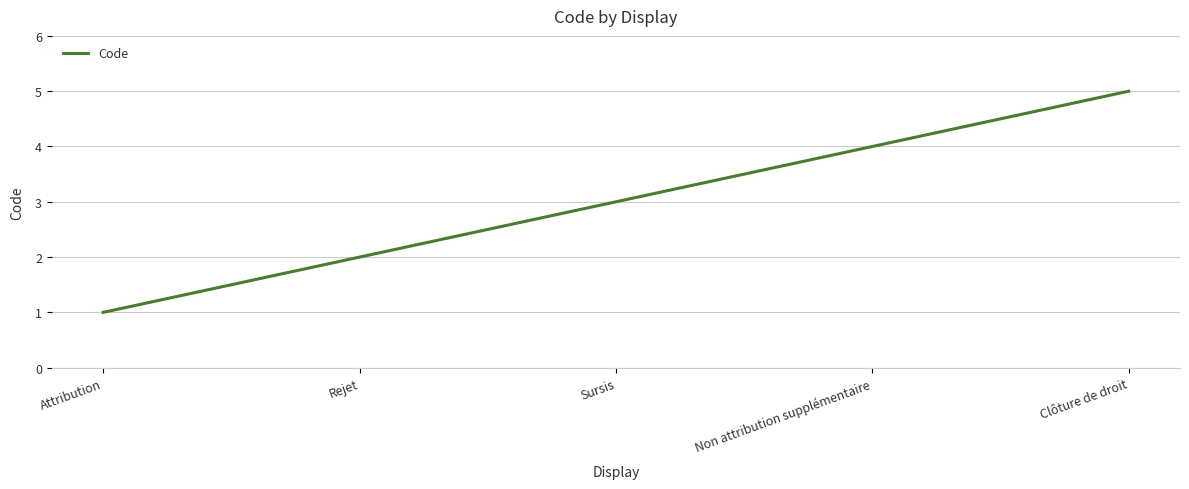

What is the change in value from Sursis to Clôture de droit?

+2